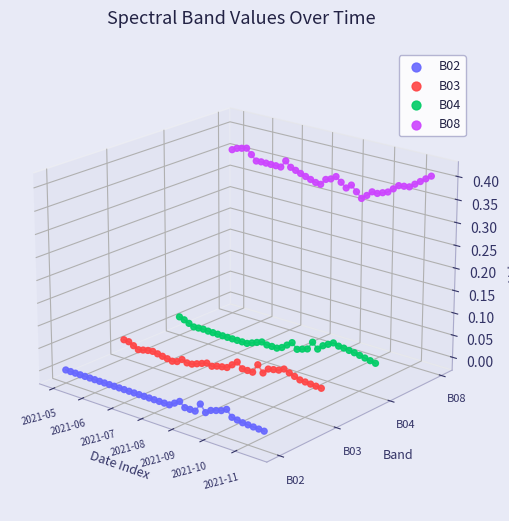

Which series reaches the maximum Y coordinate?

B08